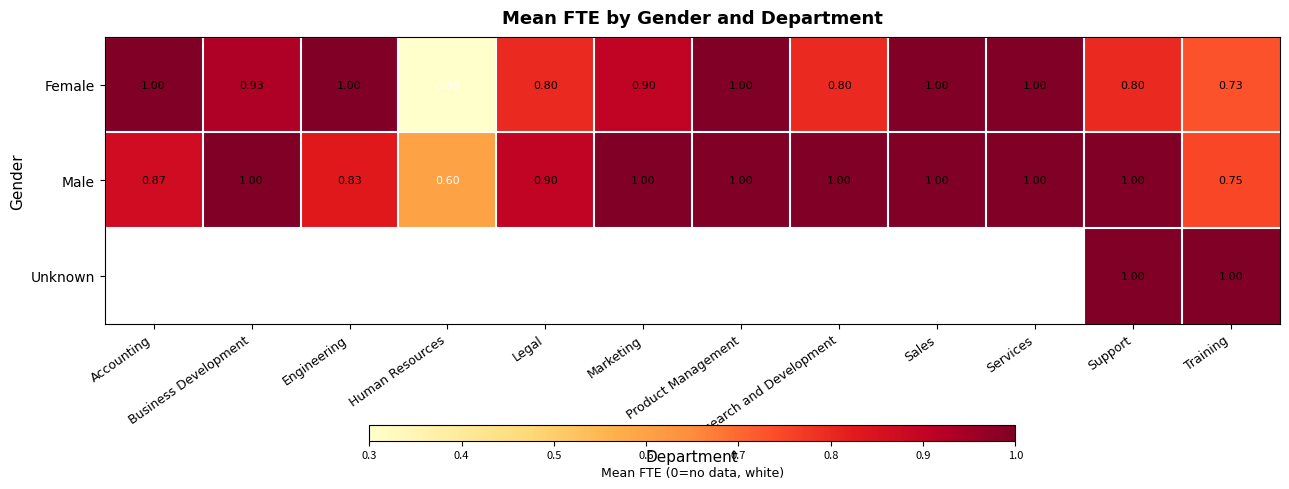

Which series has the widest spread of values?

Female